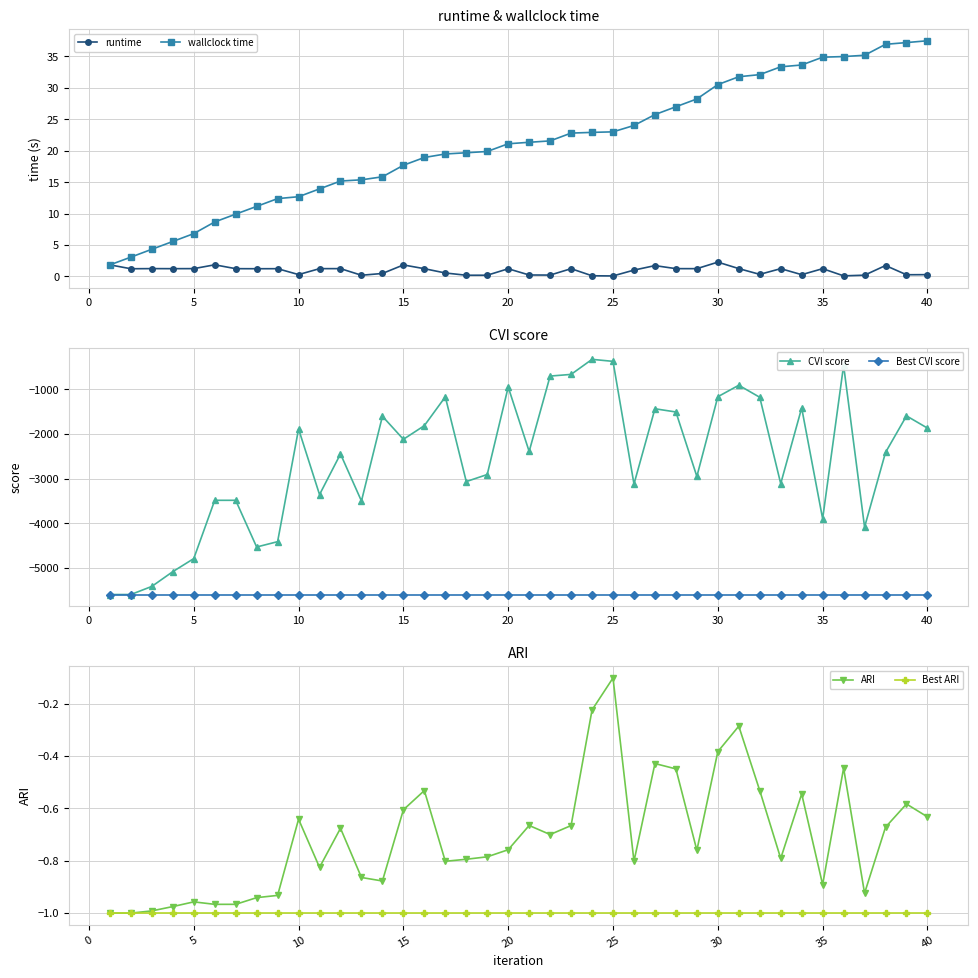

True or false: Best ARI and wallclock time intersect in this chart.

False